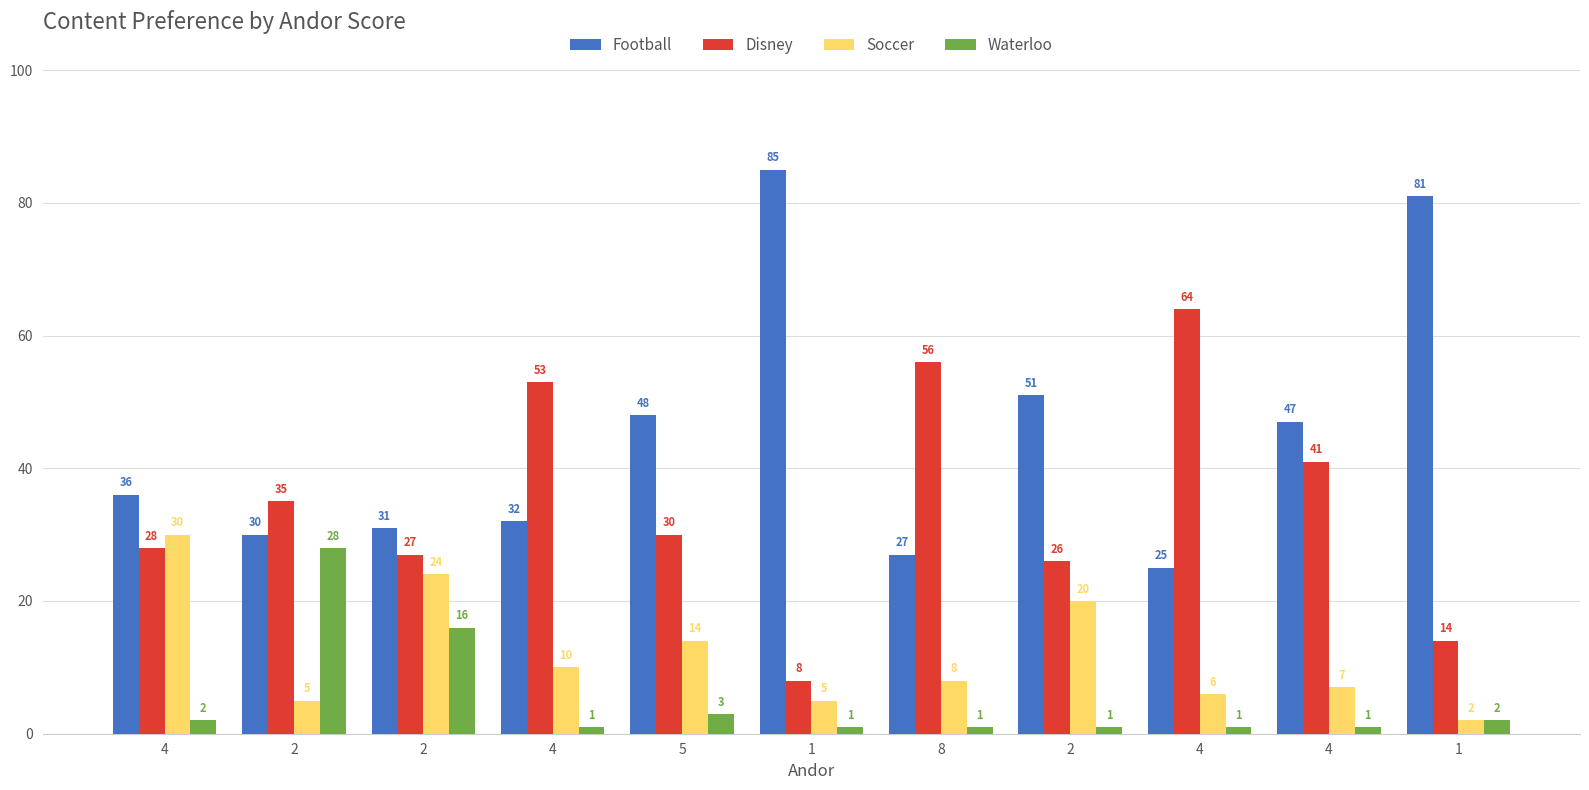

List the labels in order of Disney value, largest first.

4, 8, 4, 4, 2, 5, 4, 2, 2, 1, 1